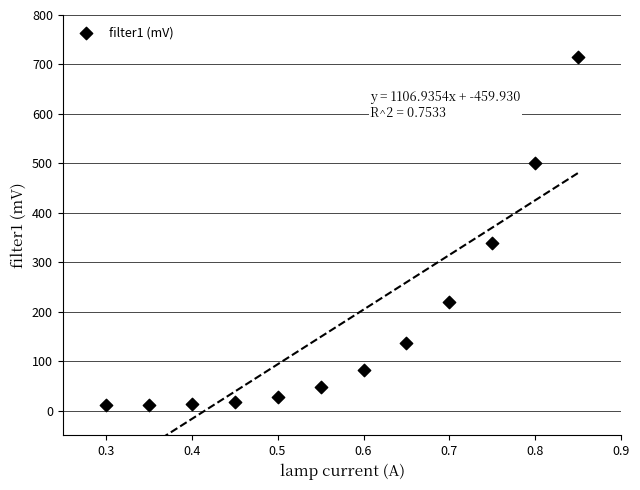

What is the range of X values (max minus min)?

0.6